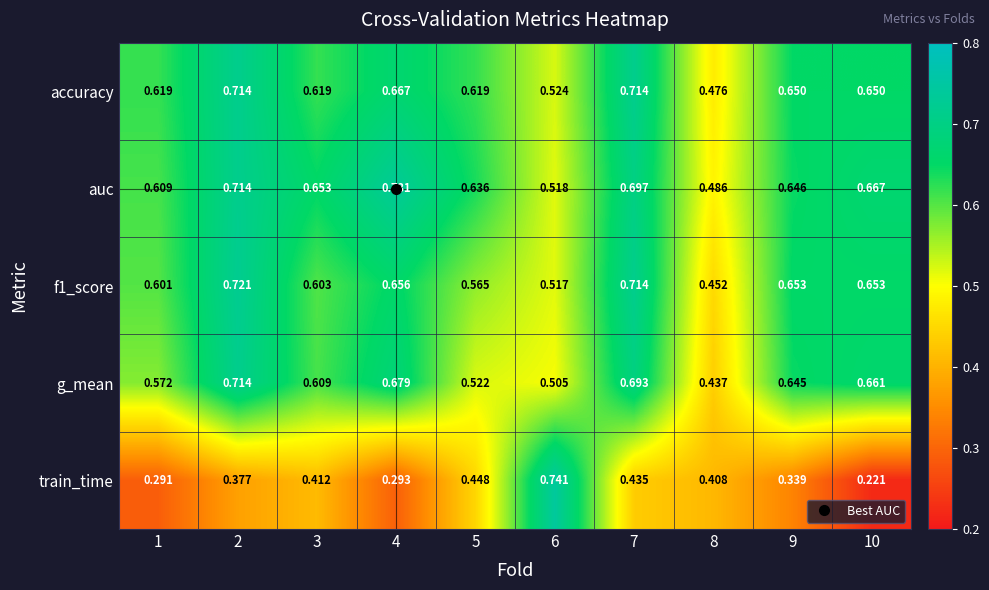

Which series has the widest spread of values?

train_time